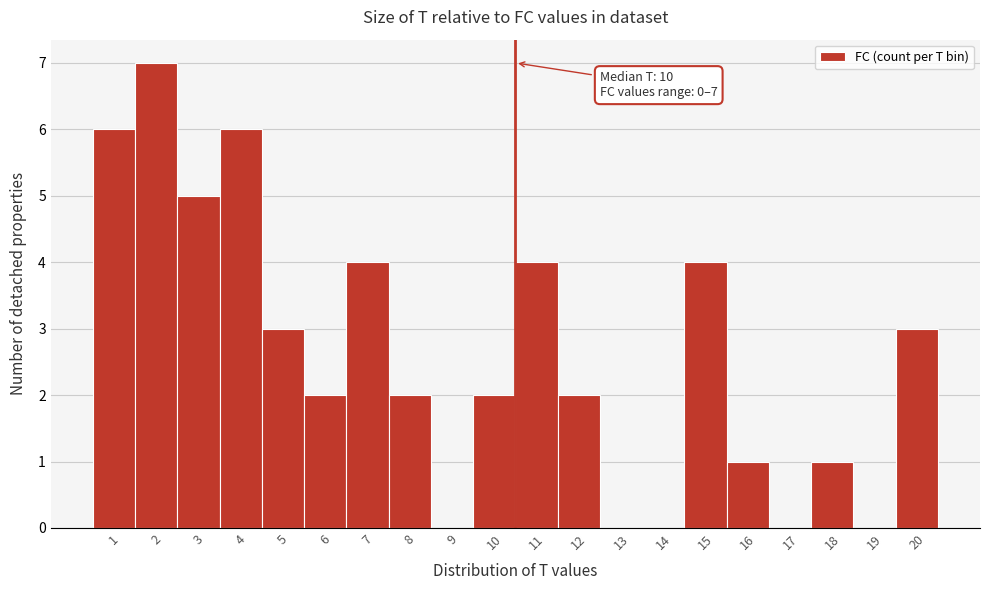

Over which range of the x-axis is the bar tallest?

1.5 to 2.5